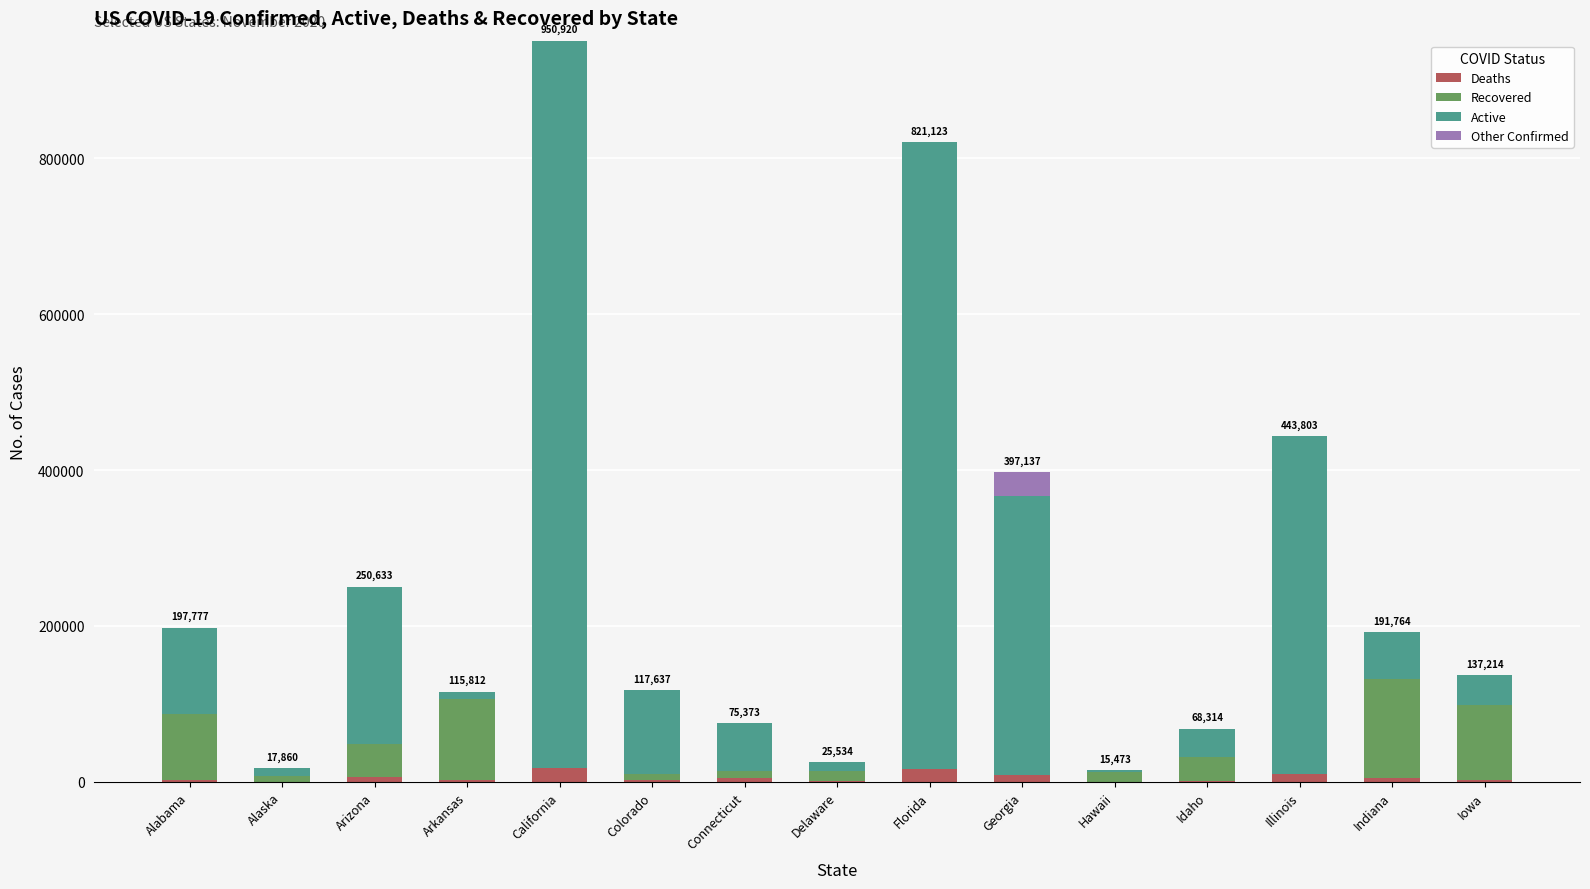

What is the difference between the Deaths values at Delaware and Alaska?

628